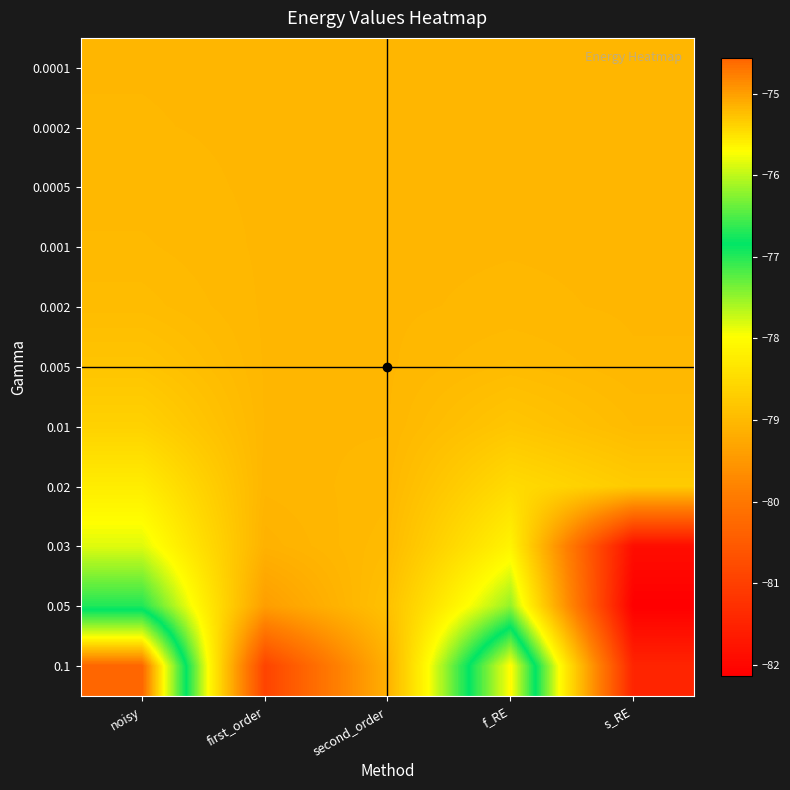

At first_order, list the series in order from smallest to largest.

0.1, 0.05, 0.03, 0.02, 0.0001, 0.0002, 0.0005, 0.001, 0.002, 0.005, 0.01